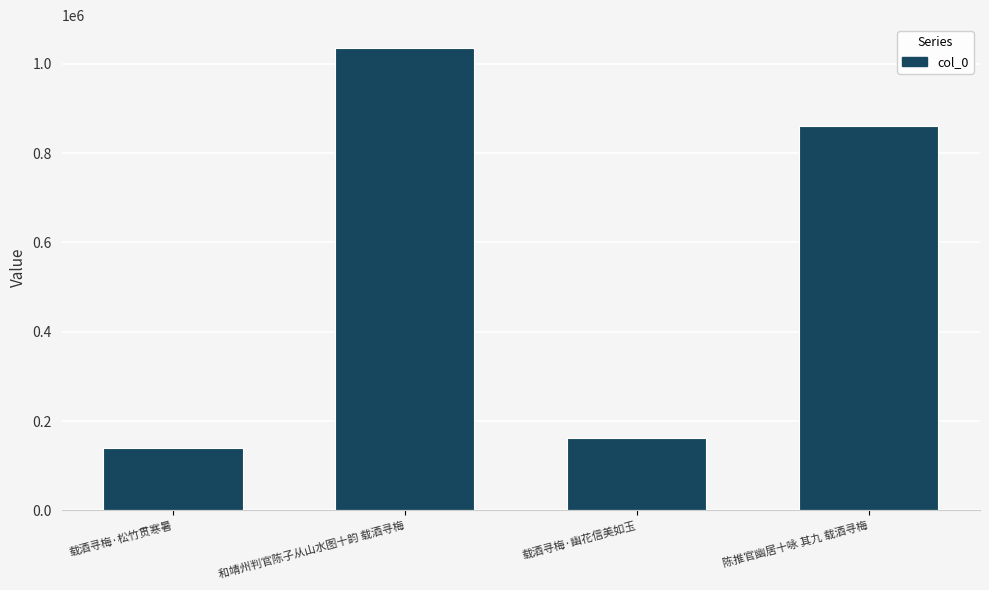

At which label is the value closest to 587350?

陈推官幽居十咏 其九 载酒寻梅